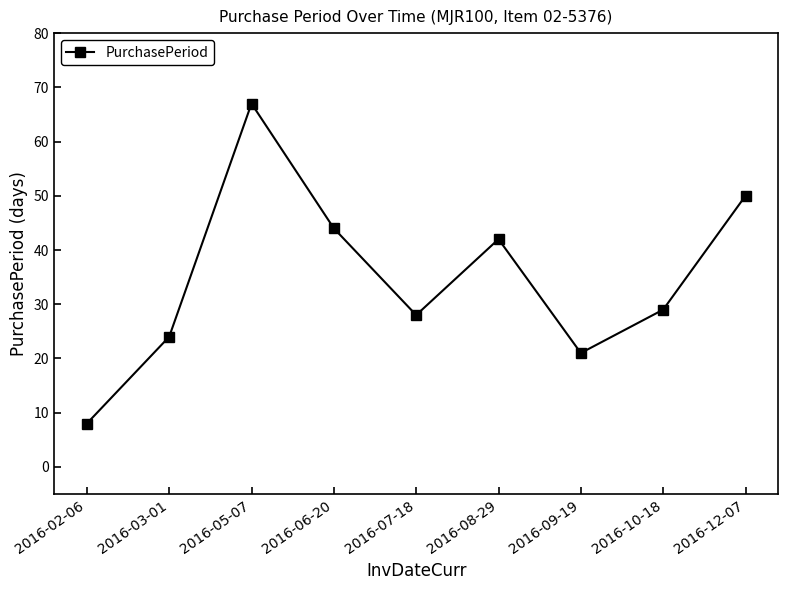

At which category does the chart reach its minimum across all series?

2016-02-06